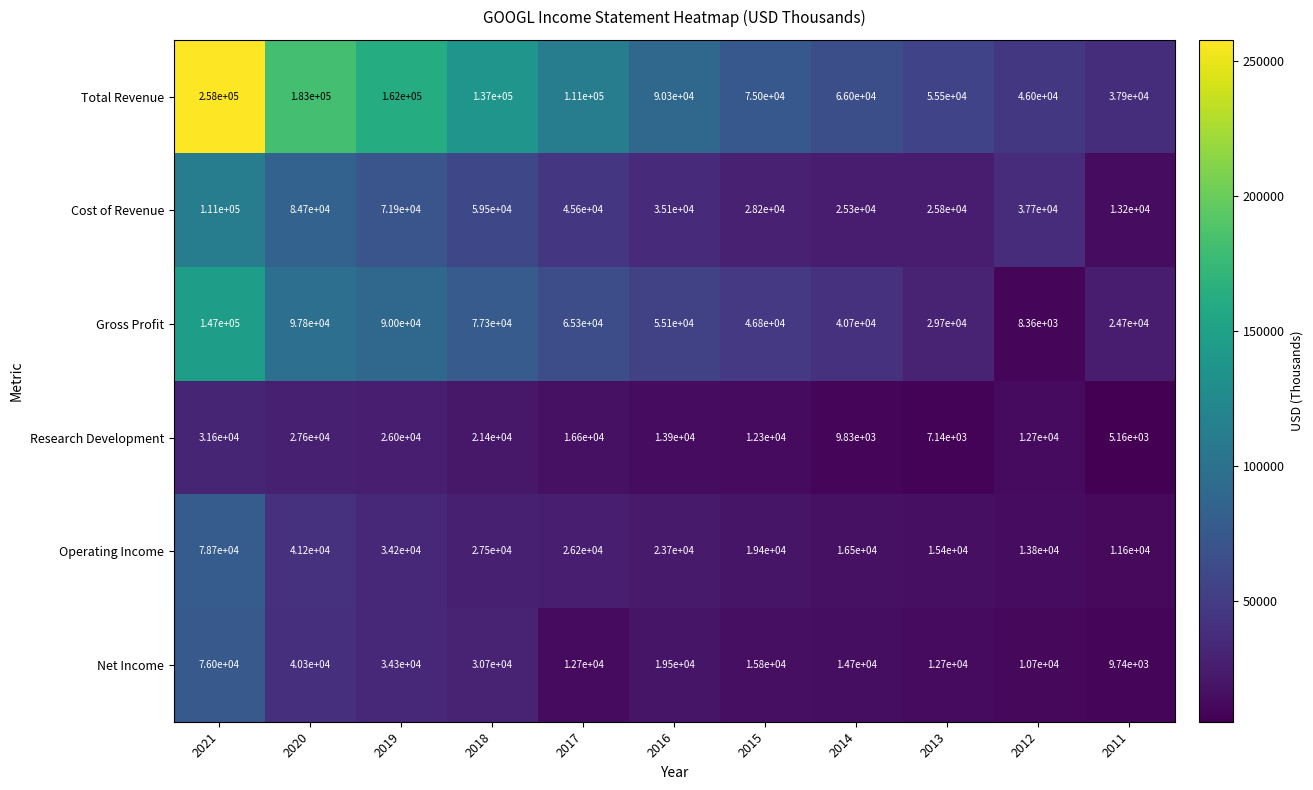

The value of Operating Income at 2015 is 19400. True or false?

True